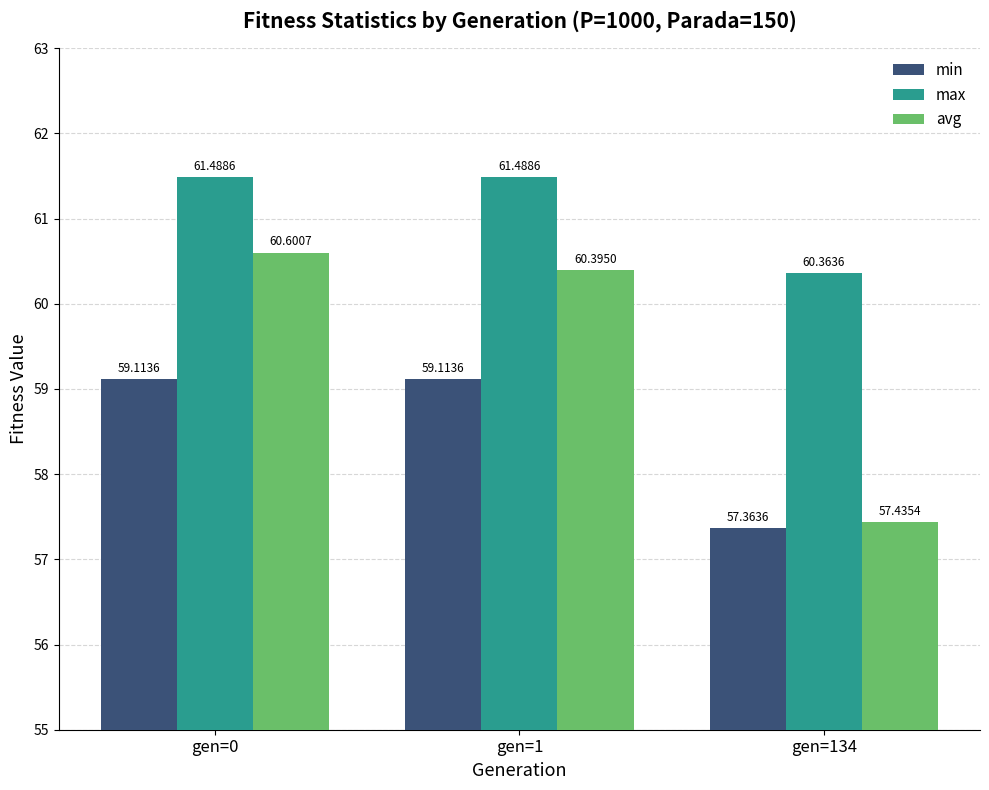

What is the smallest value displayed?

57.4